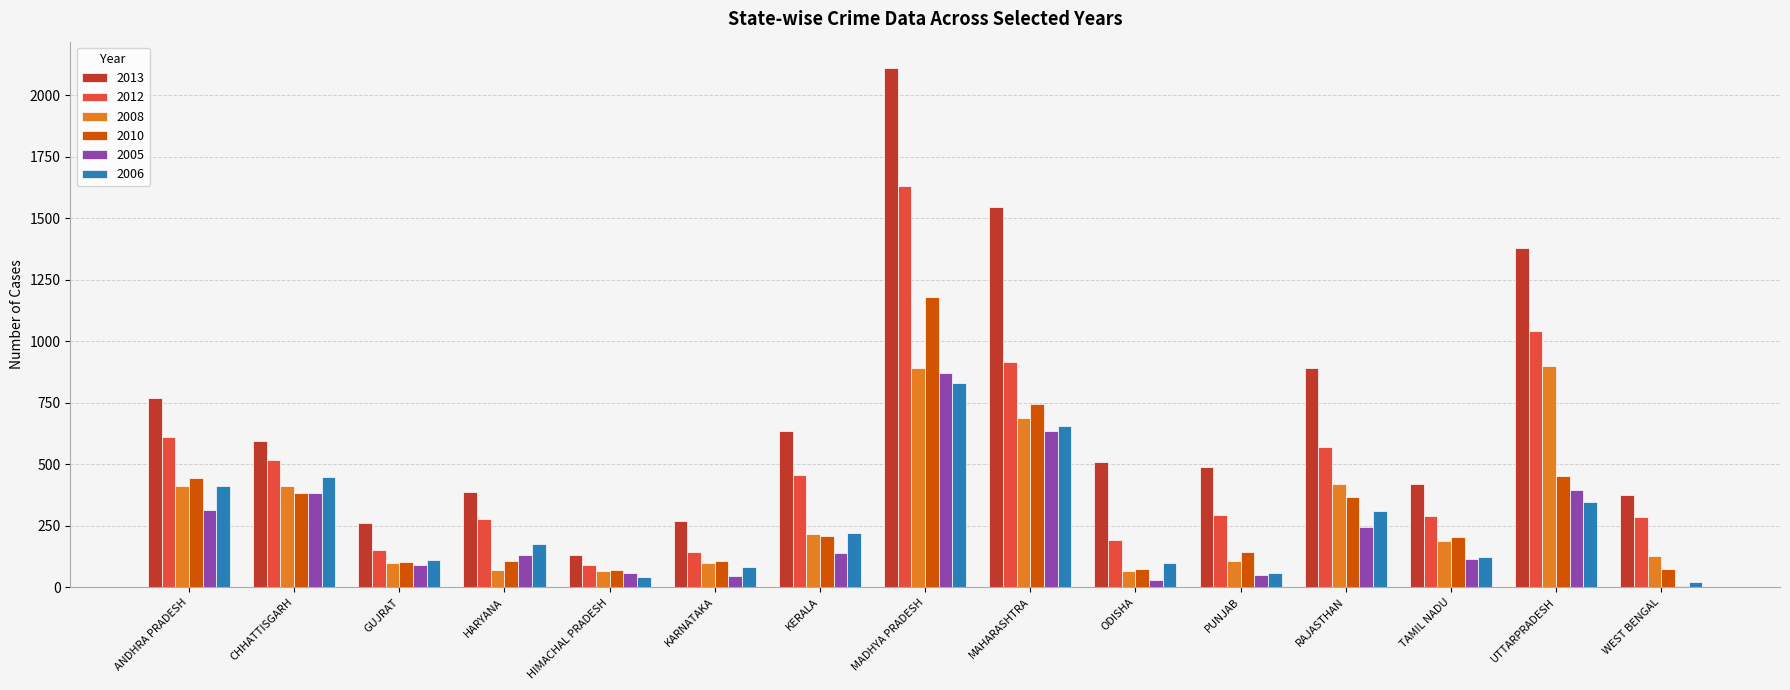

What is the sum of the 2010 values at CHHATTISGARH and UTTARPRADESH?

833